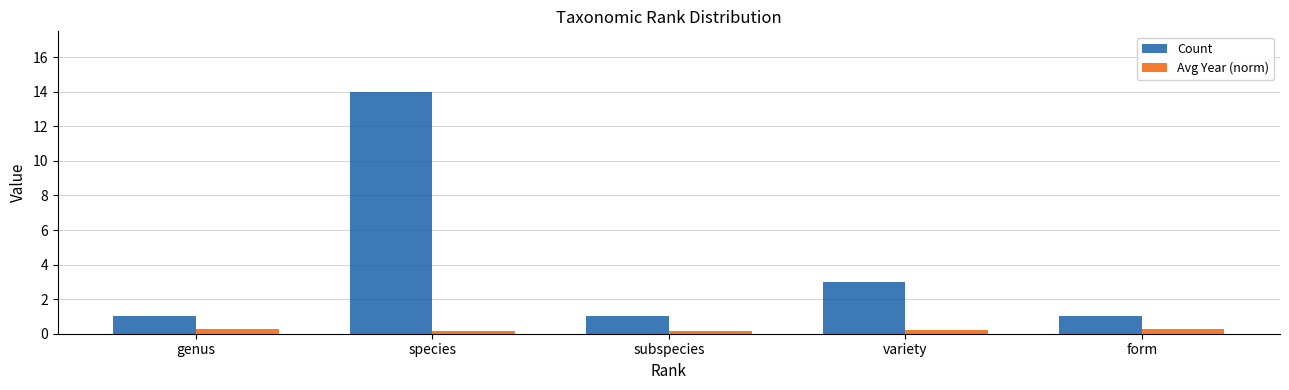

What are all the series names shown in the legend?

Count, Avg Year (norm)